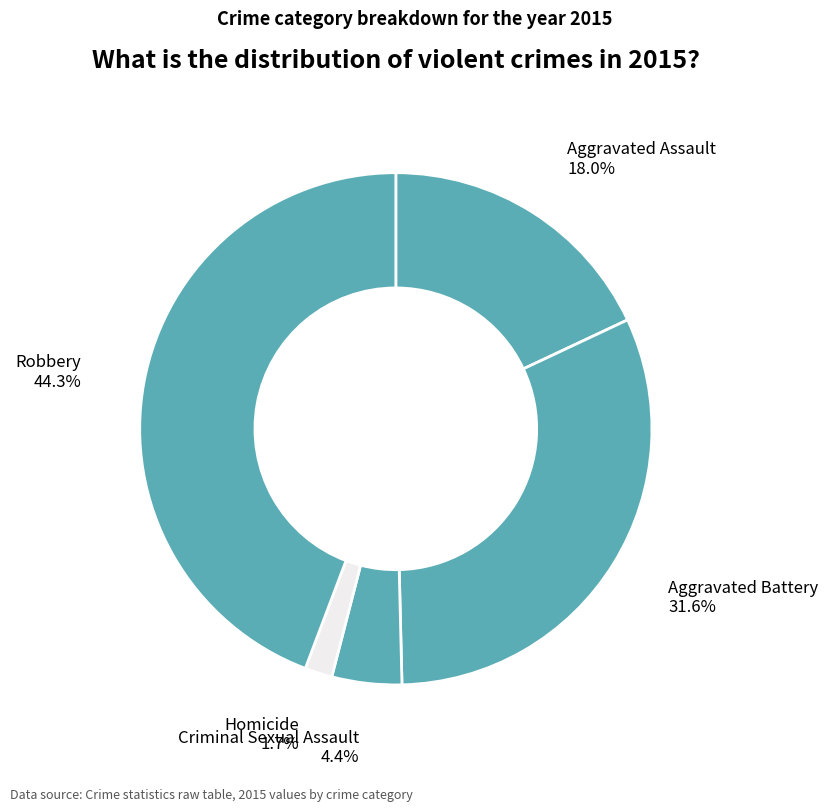

Which slice is the largest?

Robbery